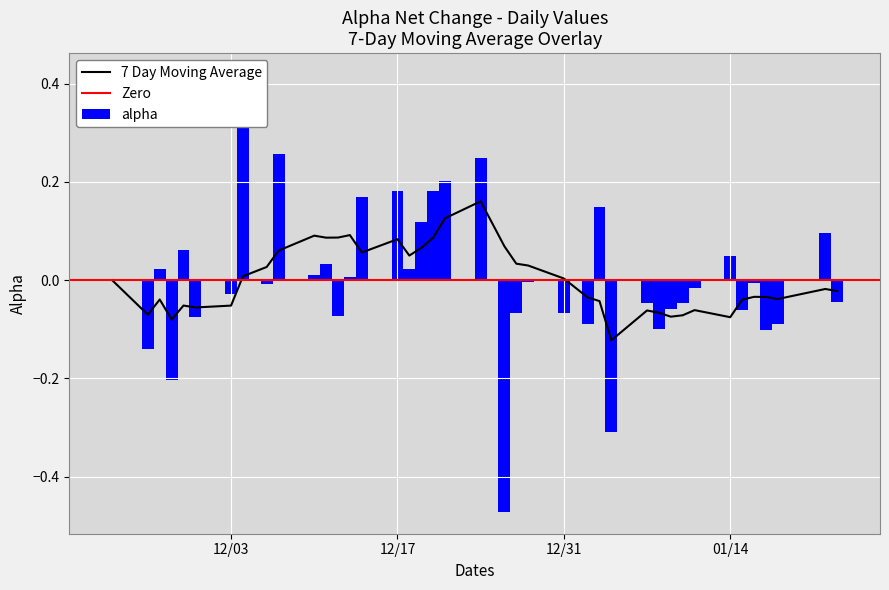

What is the sum of all values?

0.1